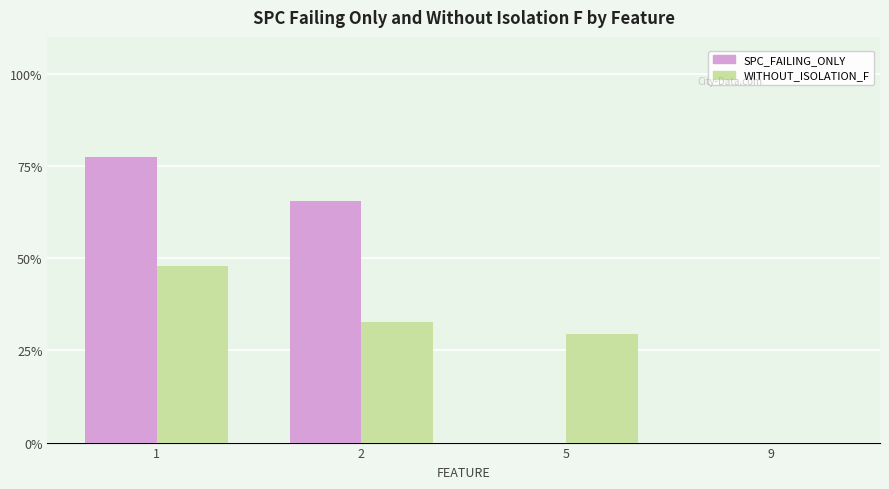

What are all the series names shown in the legend?

SPC_FAILING_ONLY, WITHOUT_ISOLATION_F